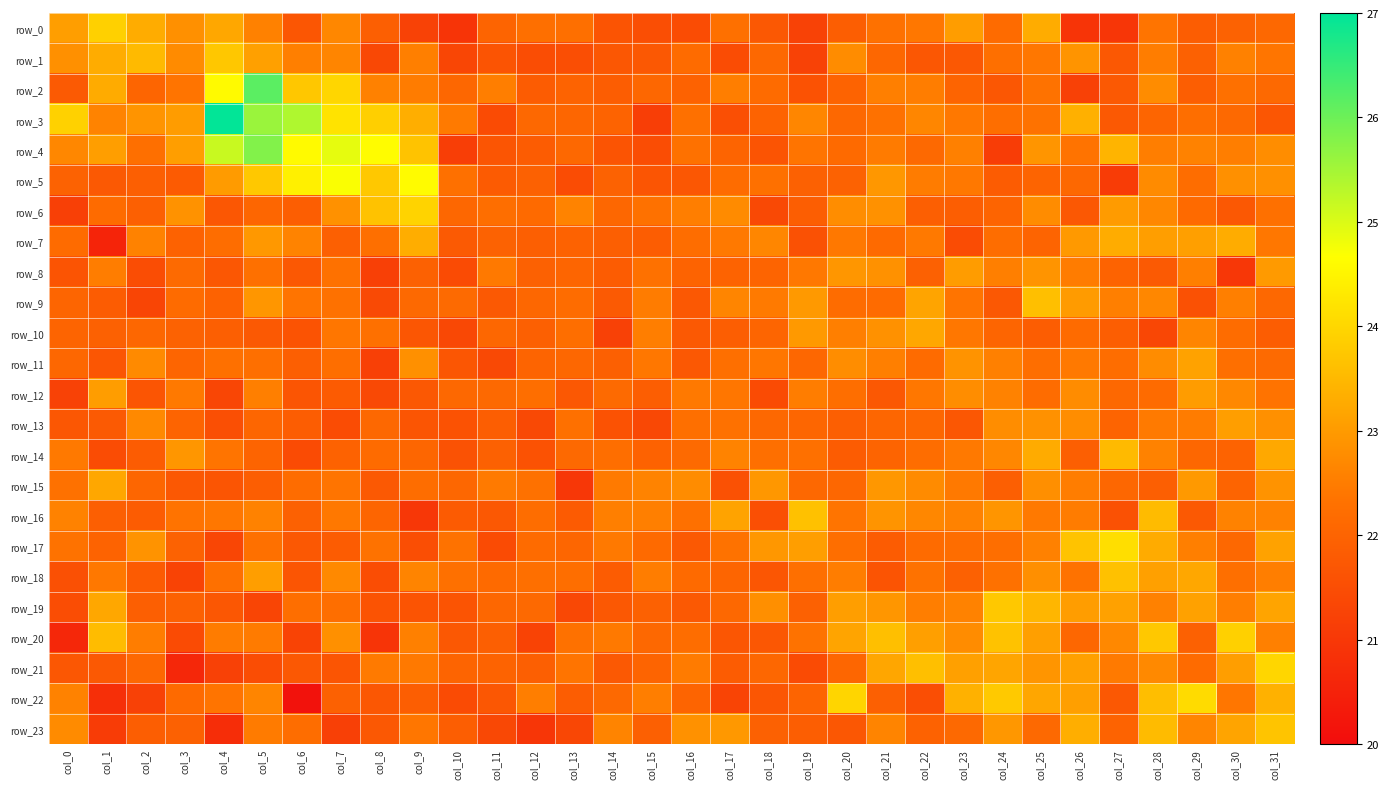

How many values in the row_3 series exceed 22?

25